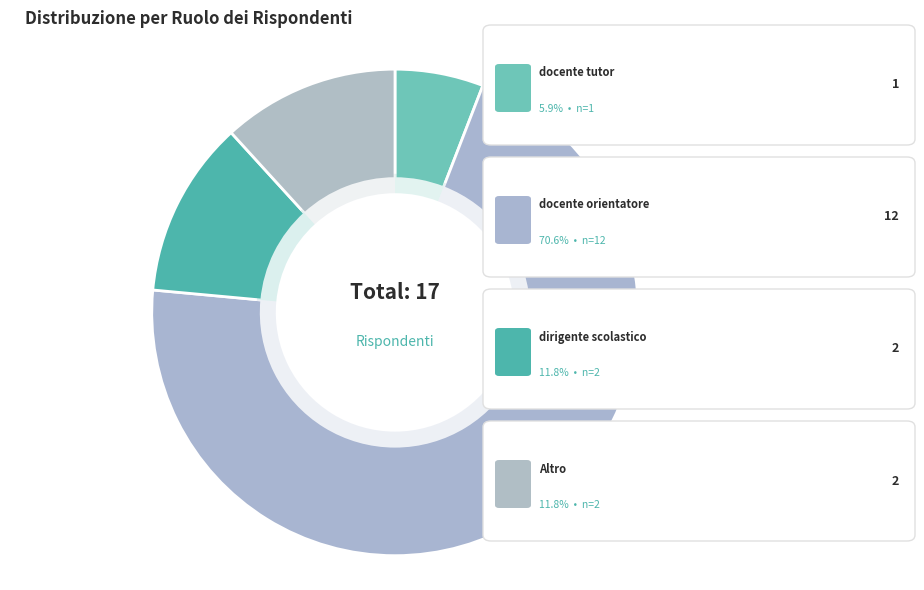

To the nearest percent, what is the average slice percentage?

25%